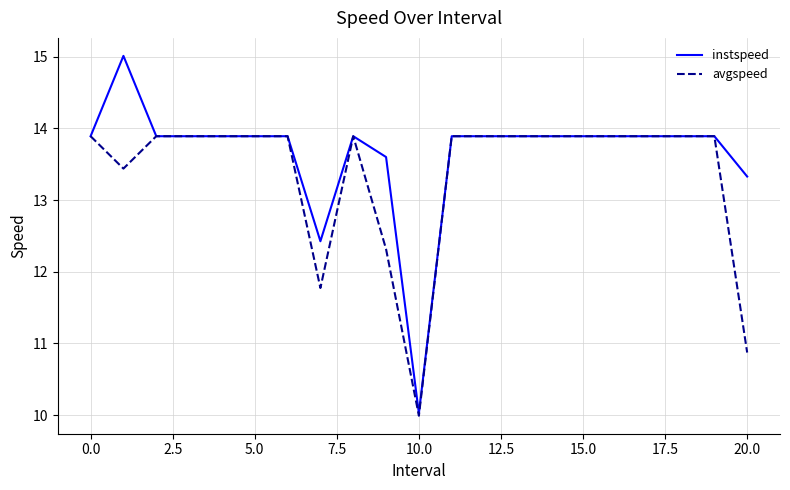

Which series has the largest total across all categories?

instspeed